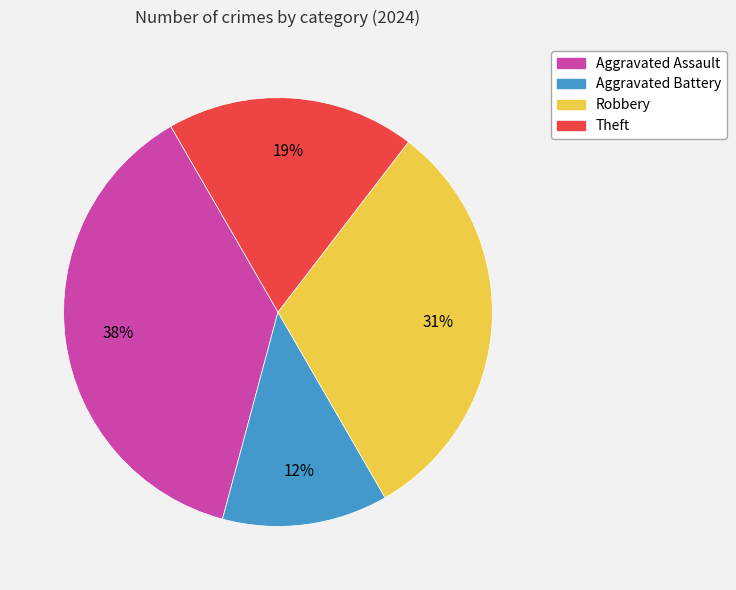

Do Aggravated Assault and Theft together represent more than half of the pie?

Yes